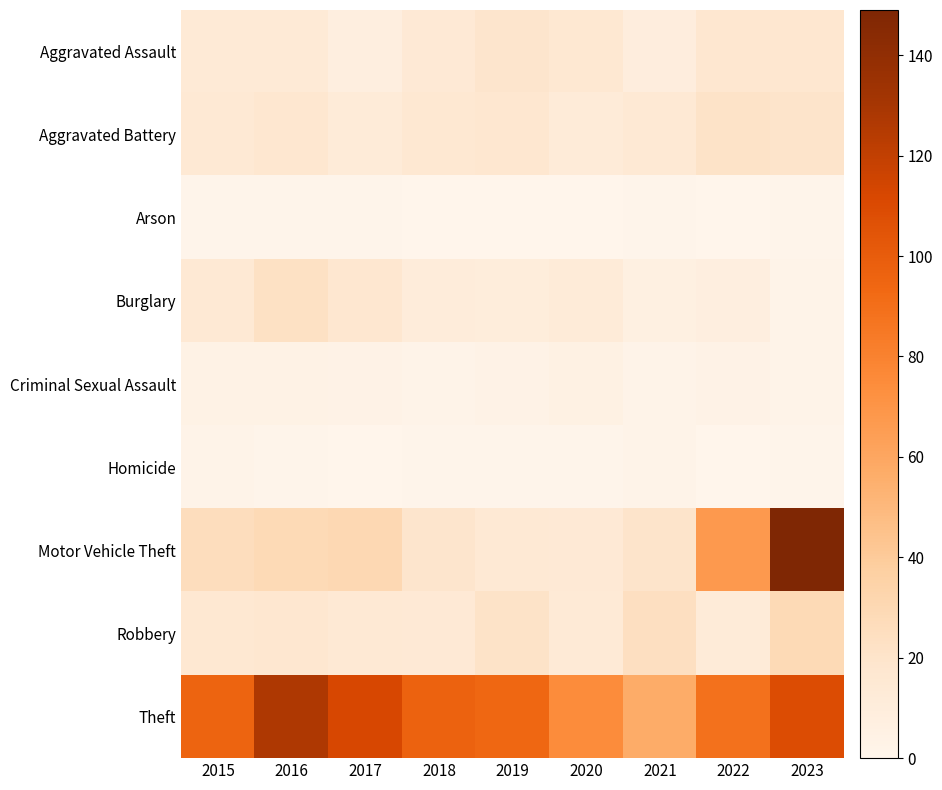

Between 2019 and 2023, which series saw the biggest shift?

Motor Vehicle Theft